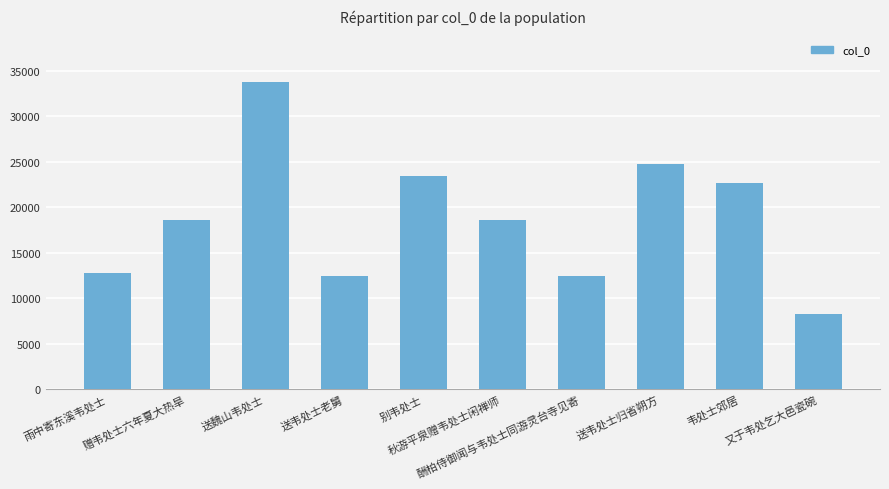

What is the value of the 7th bar from the left?

12430